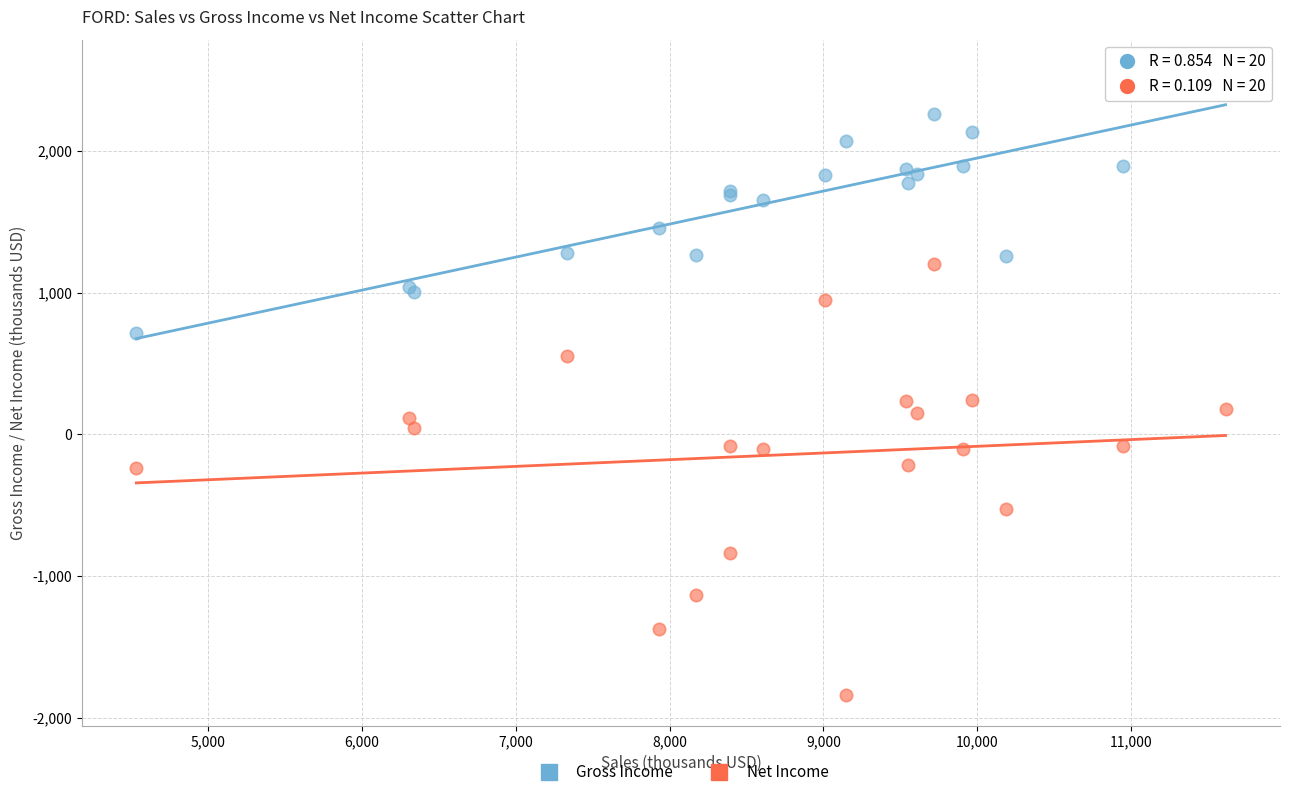

Which series reaches the minimum Y coordinate?

Net Income